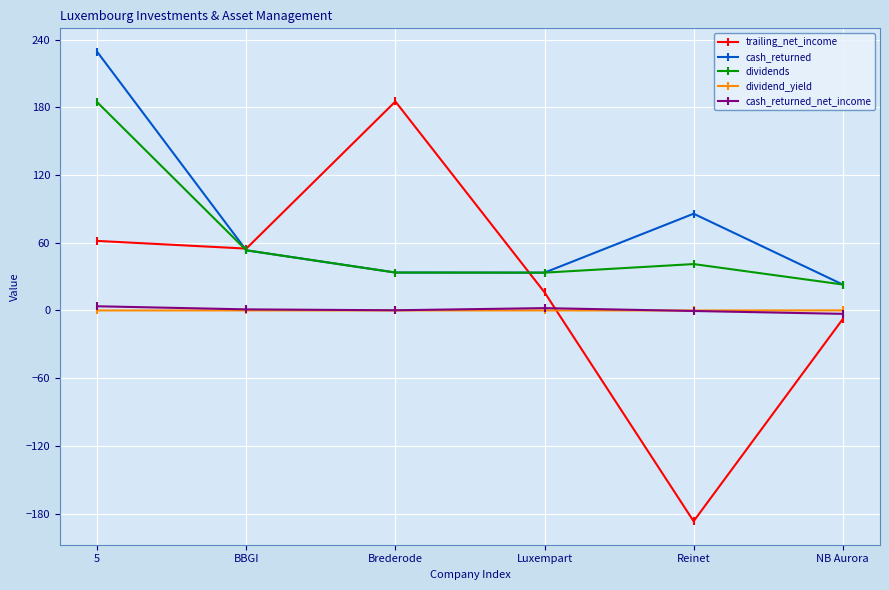

Which series has the widest spread of values?

trailing_net_income